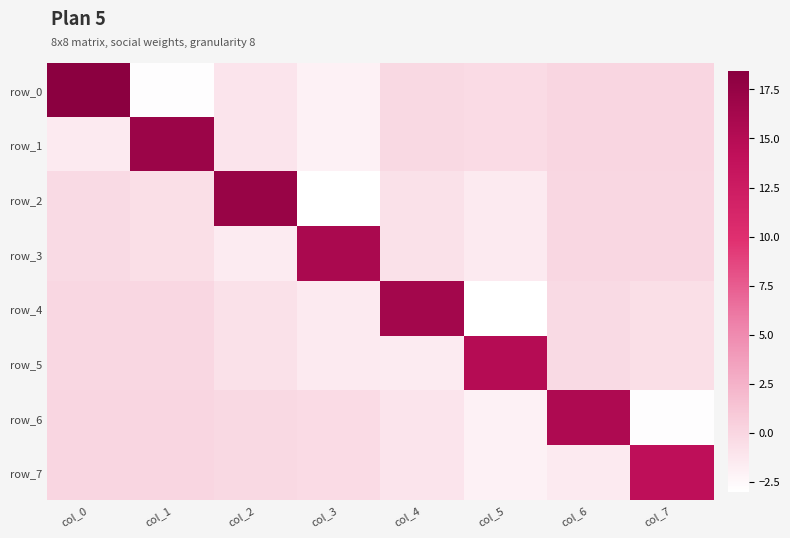

The row_6 series shows -0.1 at col_2. True or false?

False